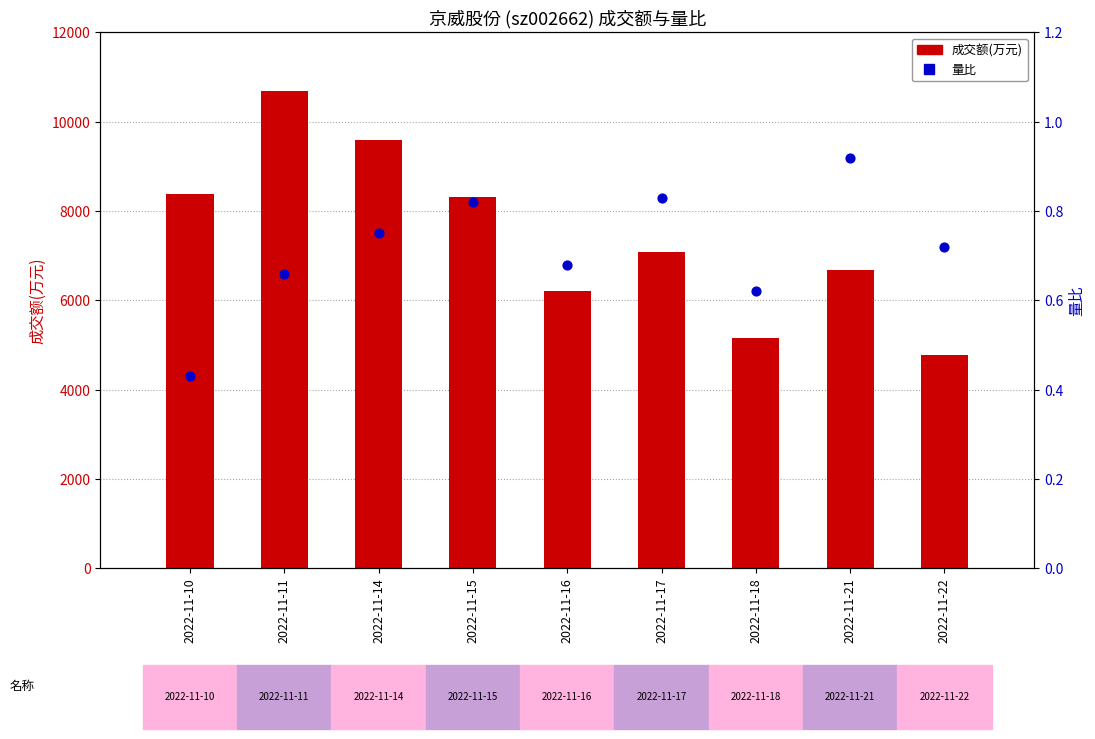

Which series reaches the maximum Y coordinate?

成交额(万元)